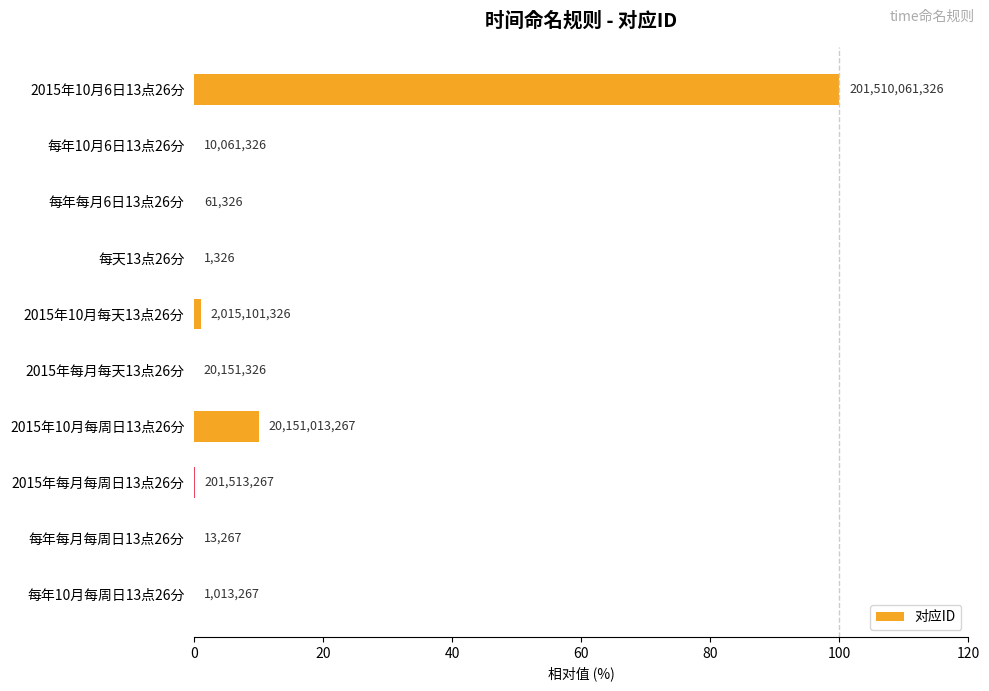

Are the bars horizontal?

Yes